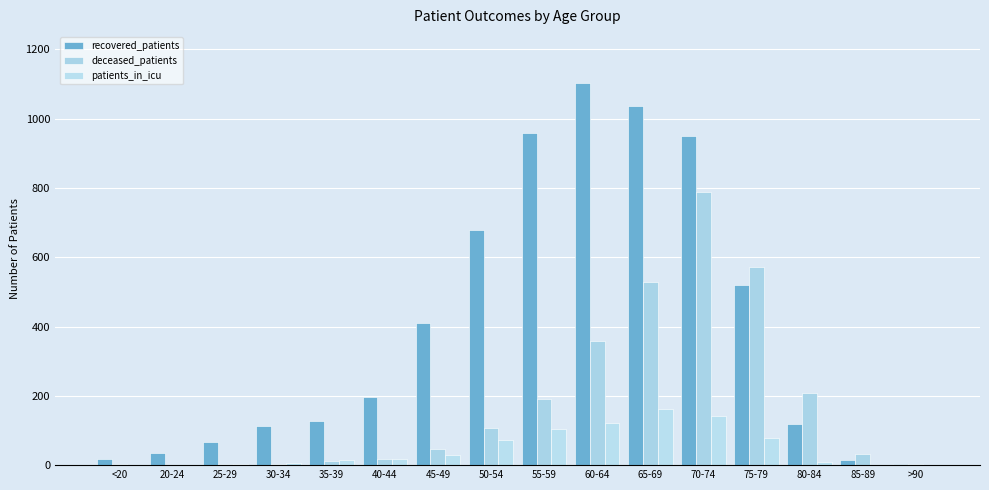

Where is patients_in_icu nearest to the value 81?

75-79